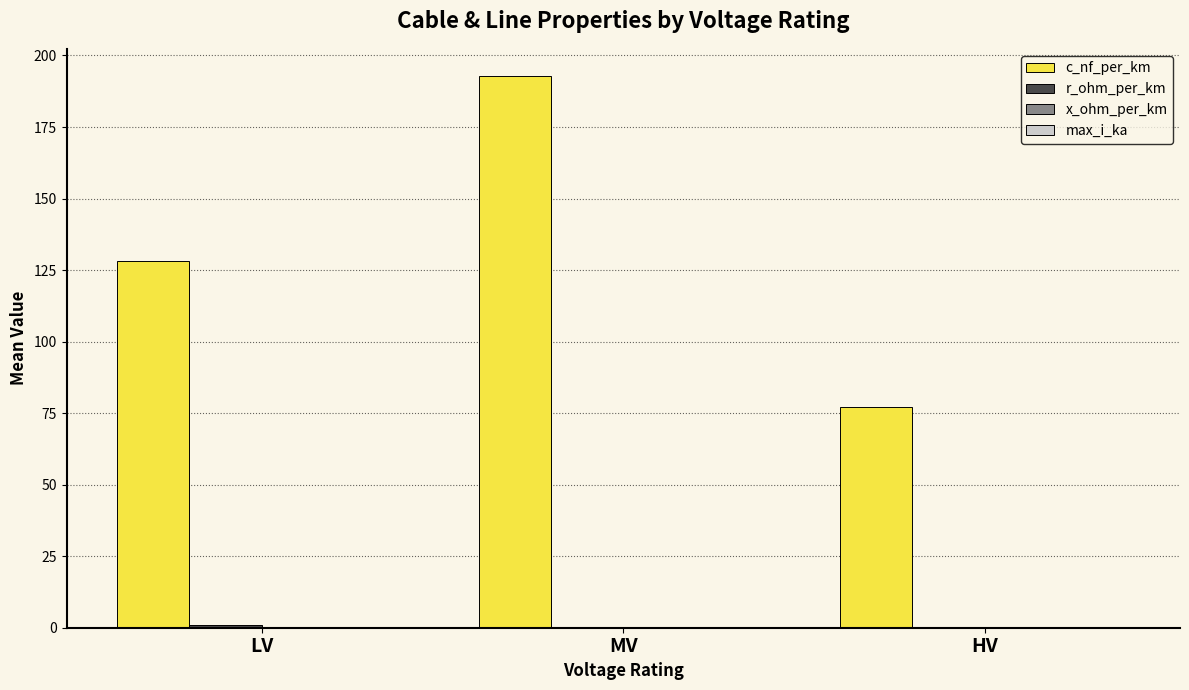

Where is c_nf_per_km nearest to the value 134?

LV